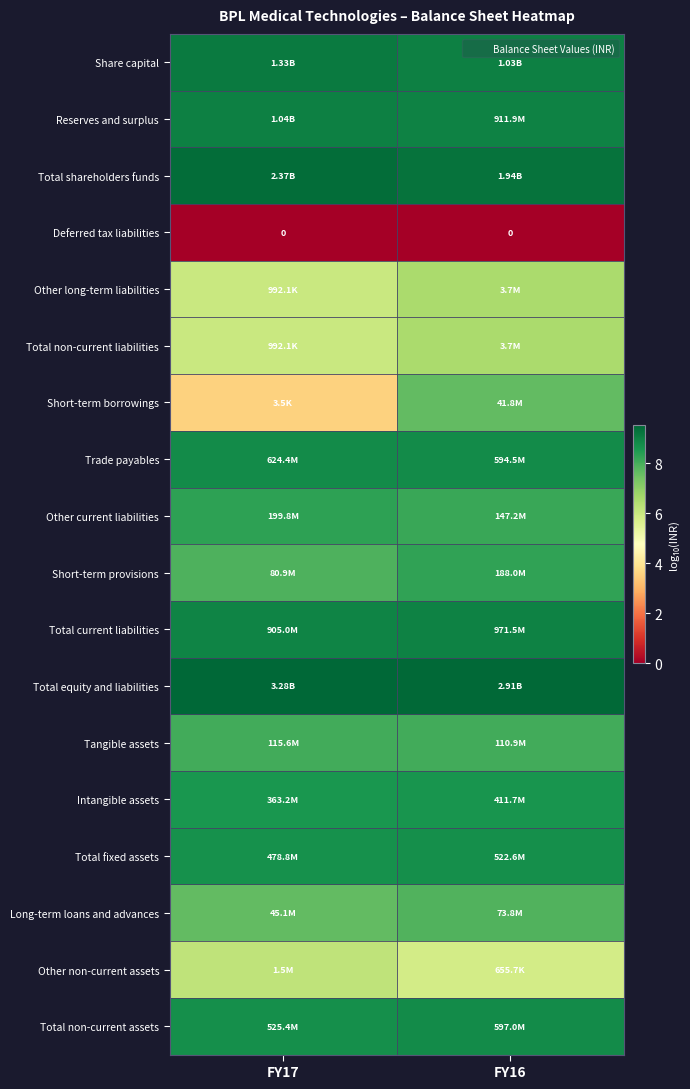

What is the average value of the Other current liabilities series?

8.2